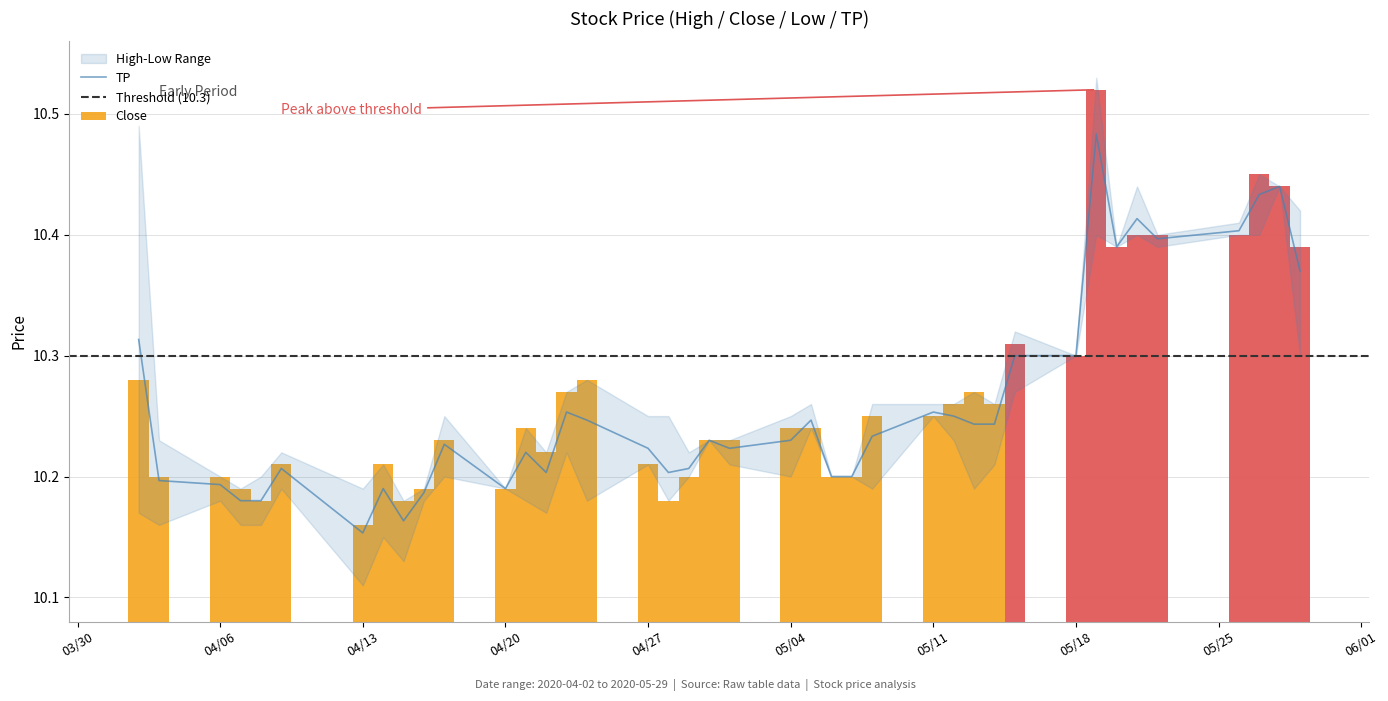

What value does the threshold series have at 36?

10.3